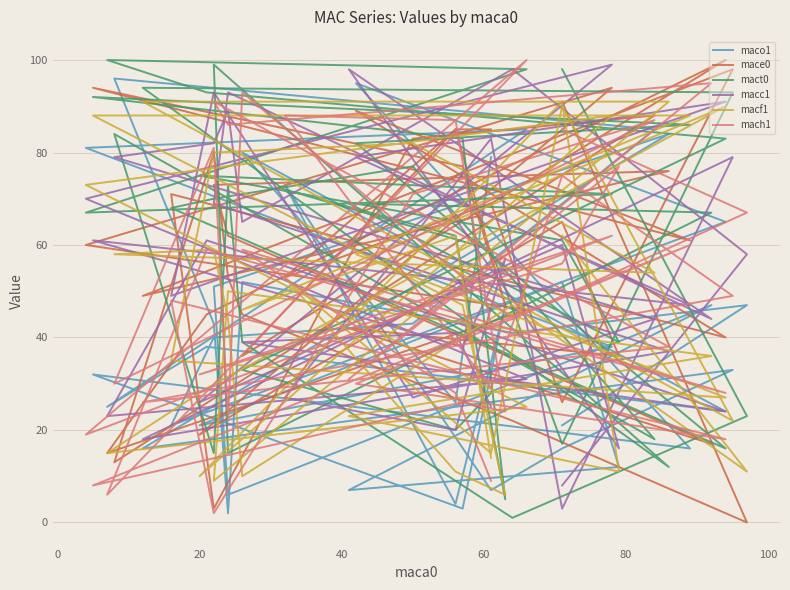

True or false: maco1 and macf1 intersect in this chart.

True